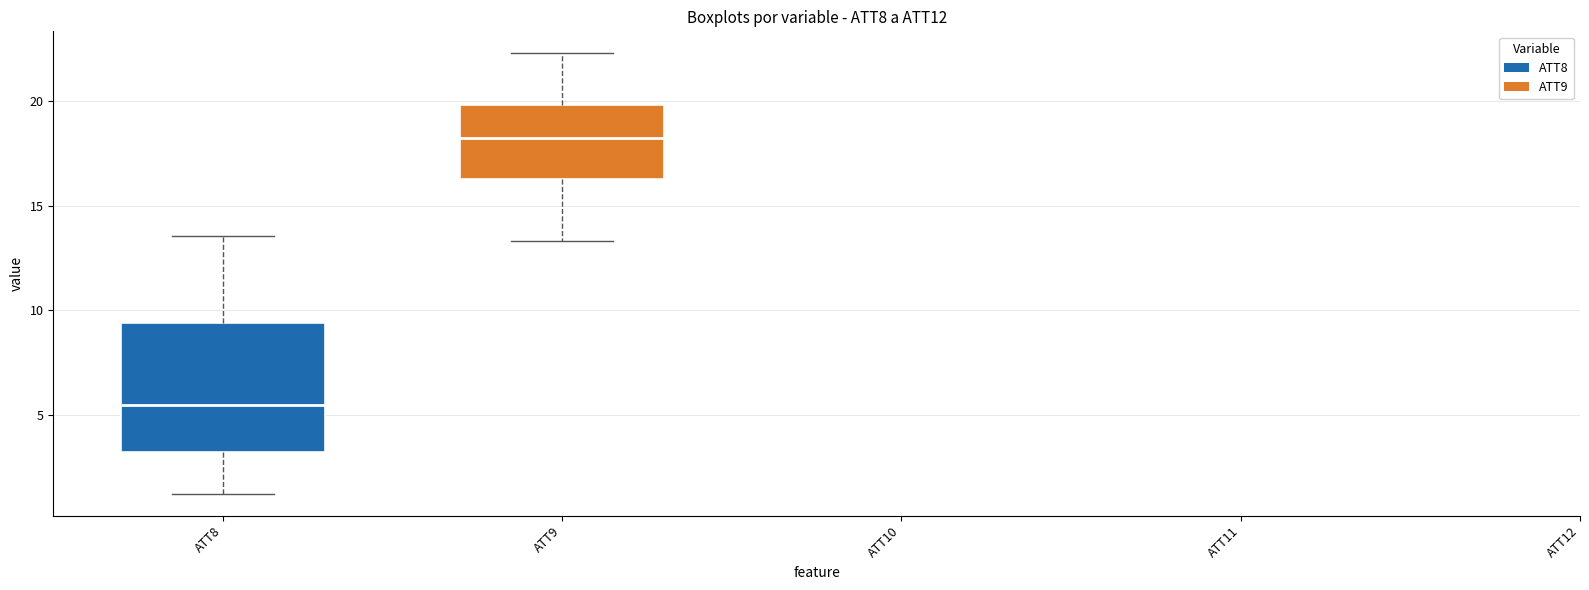

Reading left to right, read every box against the y-axis: the position of its median line, the range the box covers, and the ends of its whiskers. The values are not printed on the chart, so give them approximately, as read against the axis.

ATT8: median 5.5, box 3.0 to 9.5, whiskers 1.0 to 13.5
ATT9: median 18.5, box 16.5 to 20.0, whiskers 13.5 to 22.5